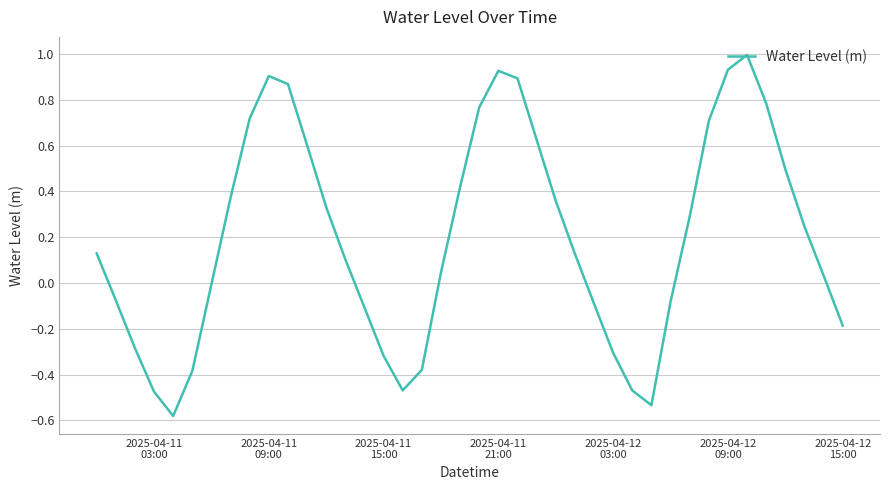

What is the difference between the maximum and minimum values?

1.6